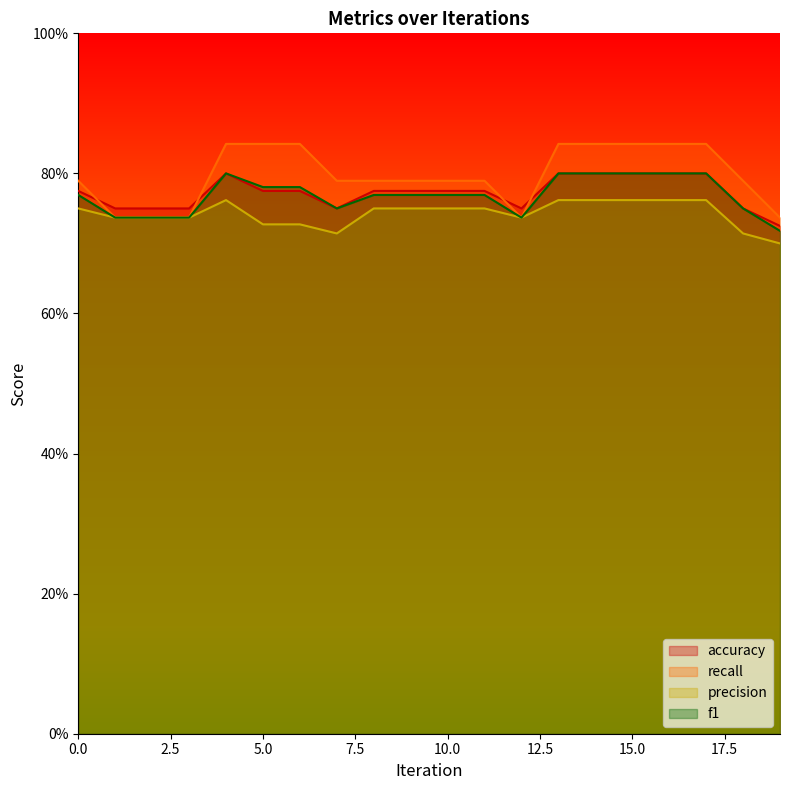

True or false: recall and f1 intersect in this chart.

False